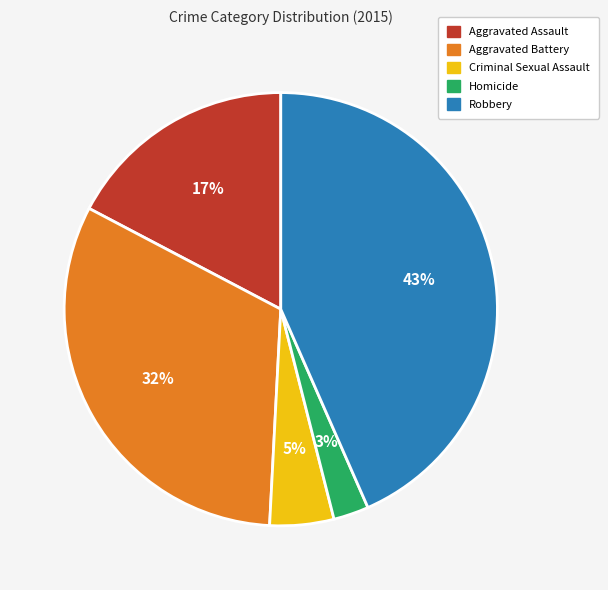

True or false: Robbery accounts for 58% of the total.

False